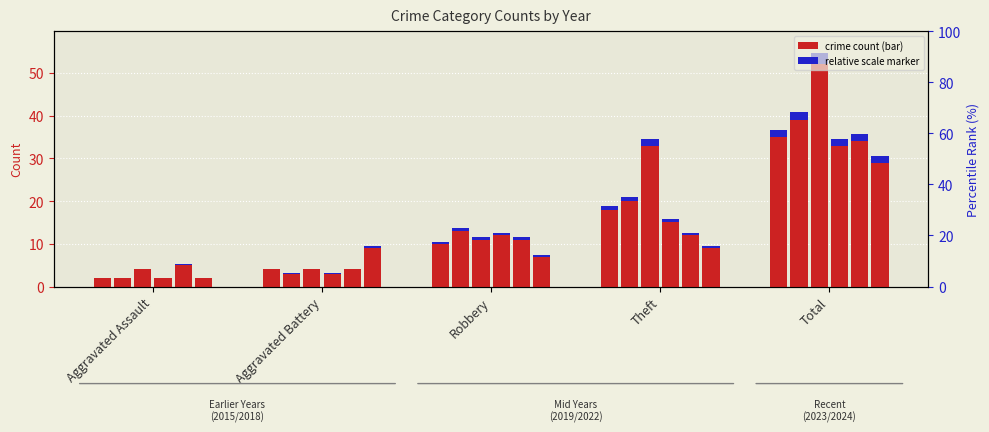

The value of 2018 at Theft is 29. True or false?

False